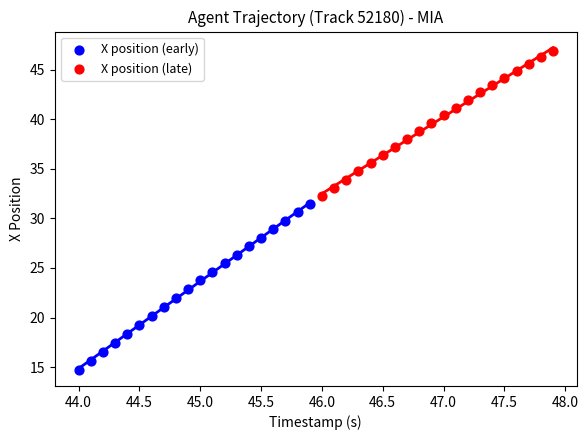

What are all the series names shown in the legend?

X position (early), X position (late)